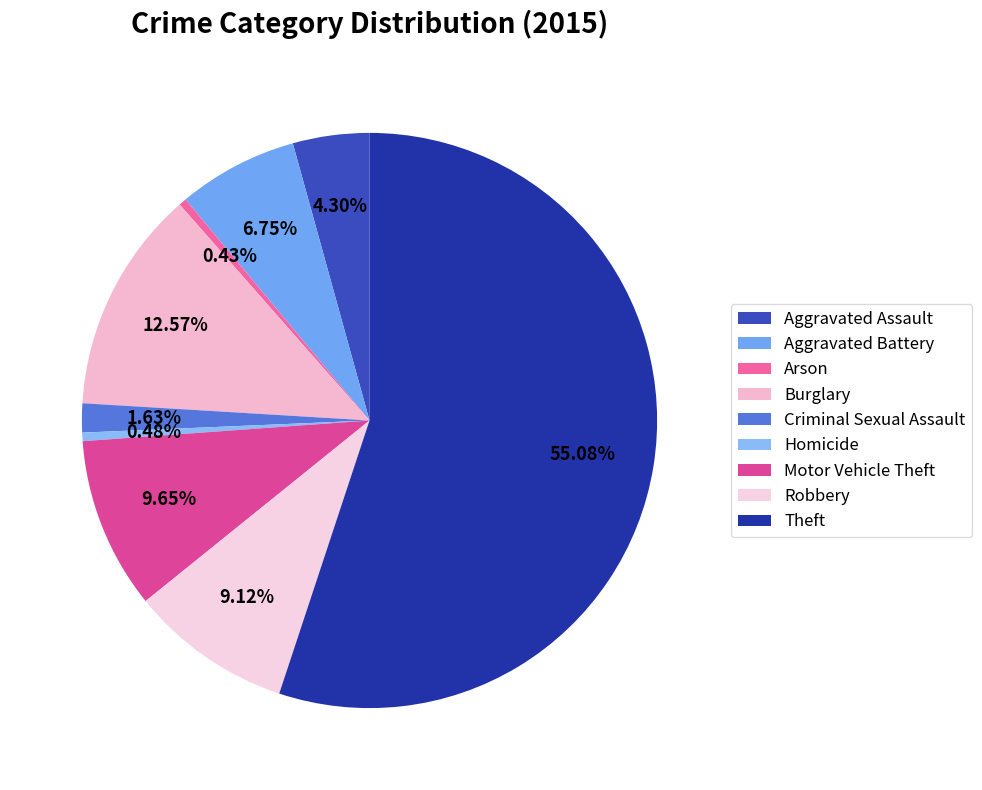

What percentage is the Aggravated Battery slice, to the nearest percent?

7%